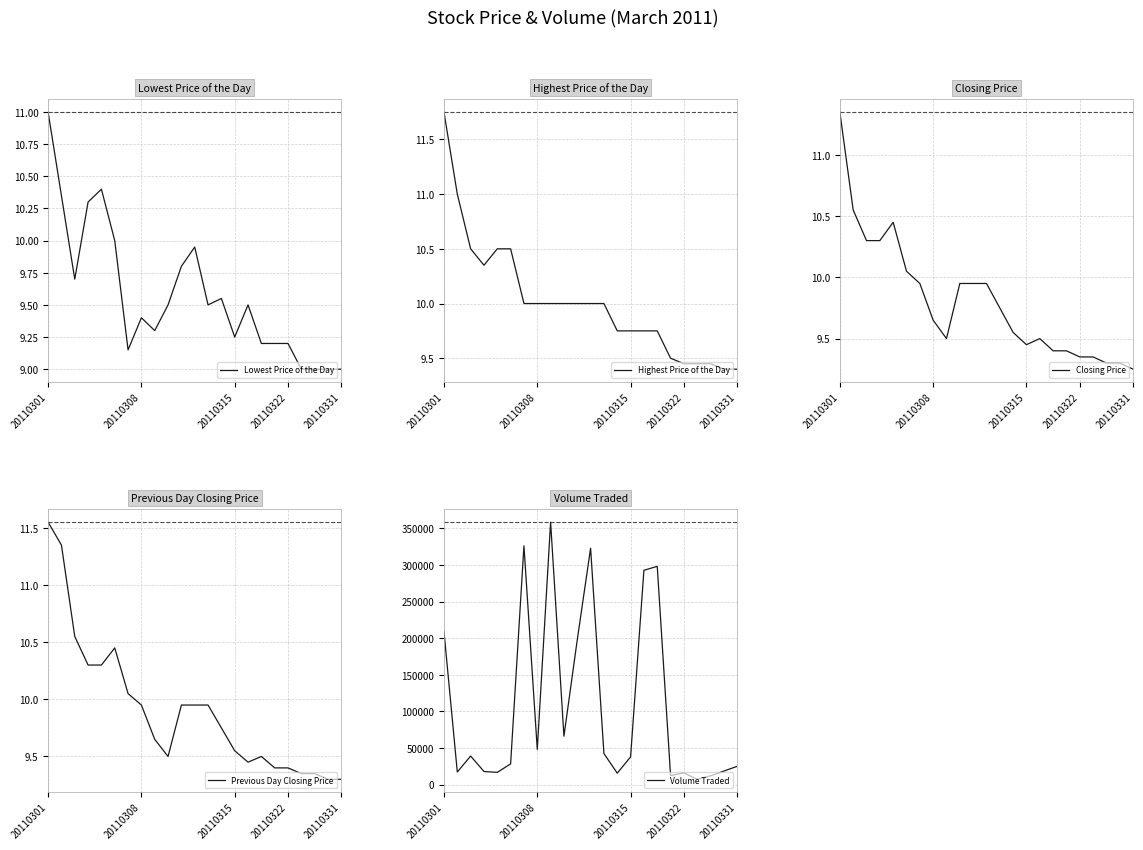

Is it true that Lowest Price of the Day equals 9.0 at 20110331?

True